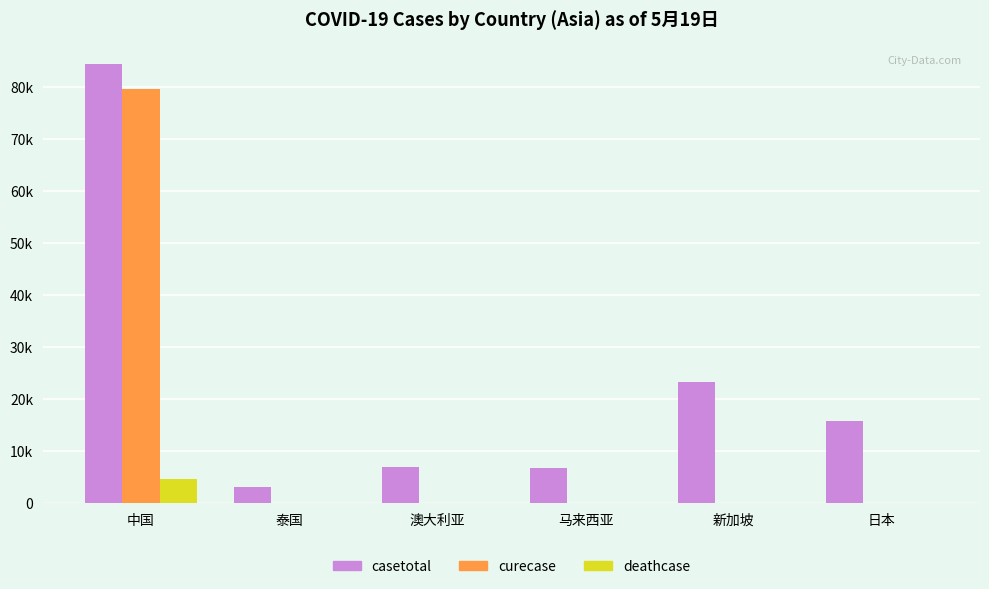

The value of deathcase at 新加坡 is 2714. True or false?

False